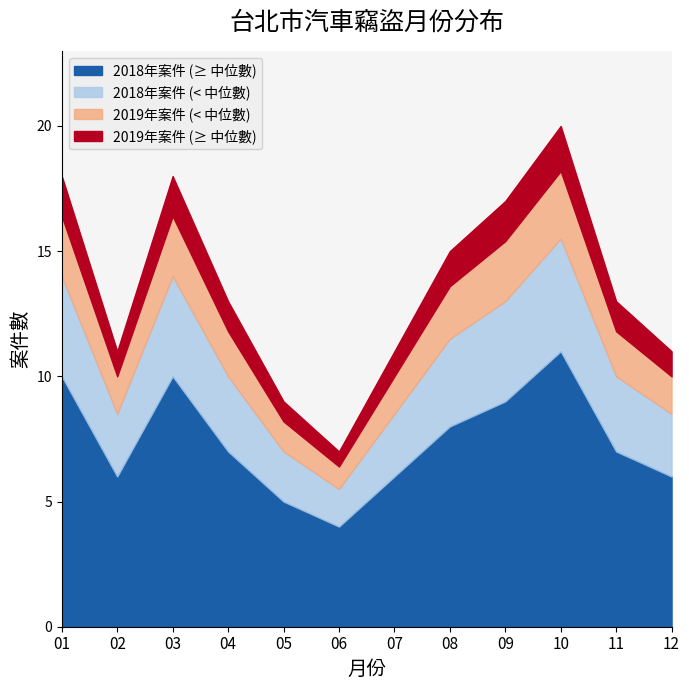

How many interior local valleys does the 月3 series have?

2